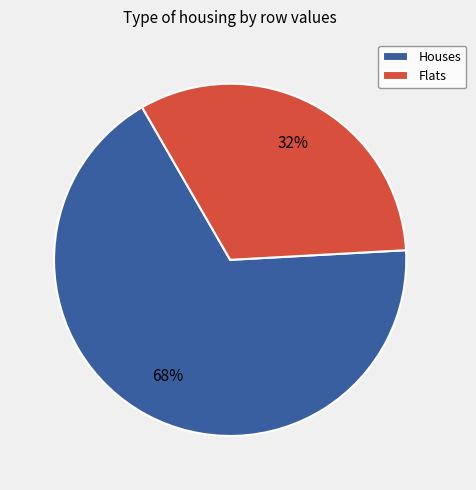

Is it true that Houses is 68% of the pie?

True